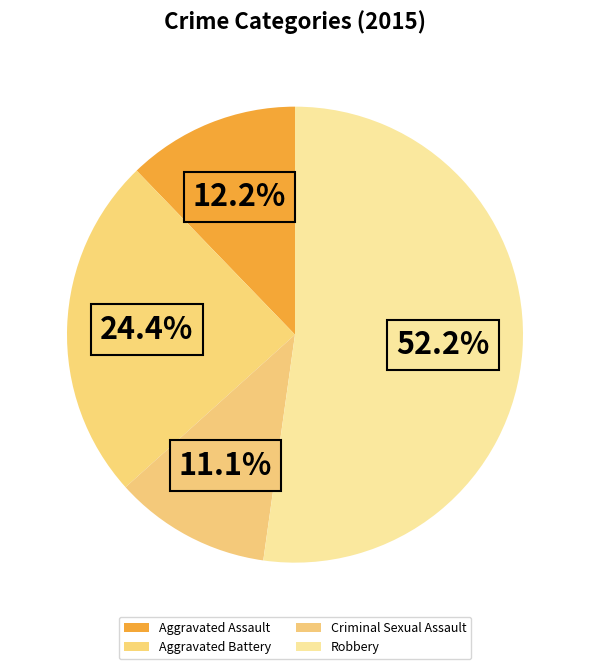

What is the smallest slice in the pie chart?

Criminal Sexual Assault